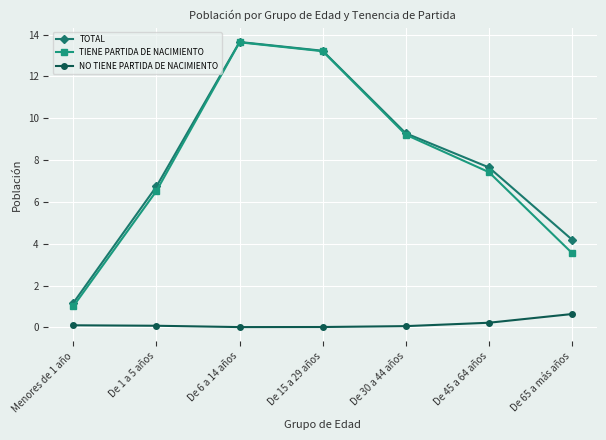

Does the chart have visible grid lines?

Yes